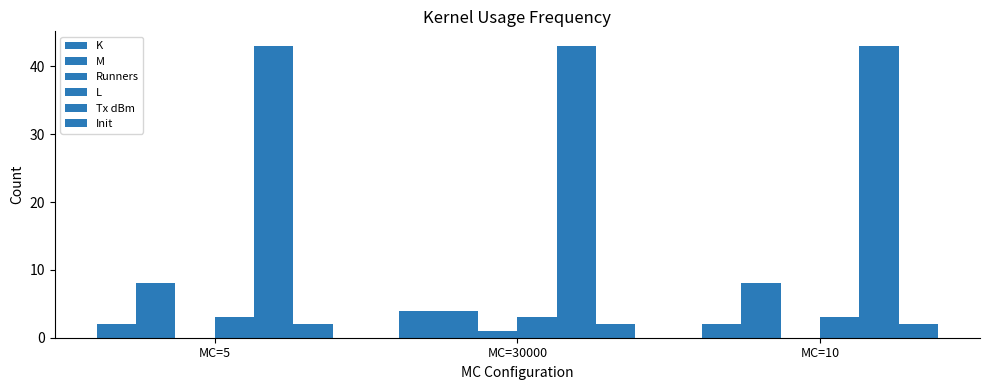

How many series are shown in this chart?

6